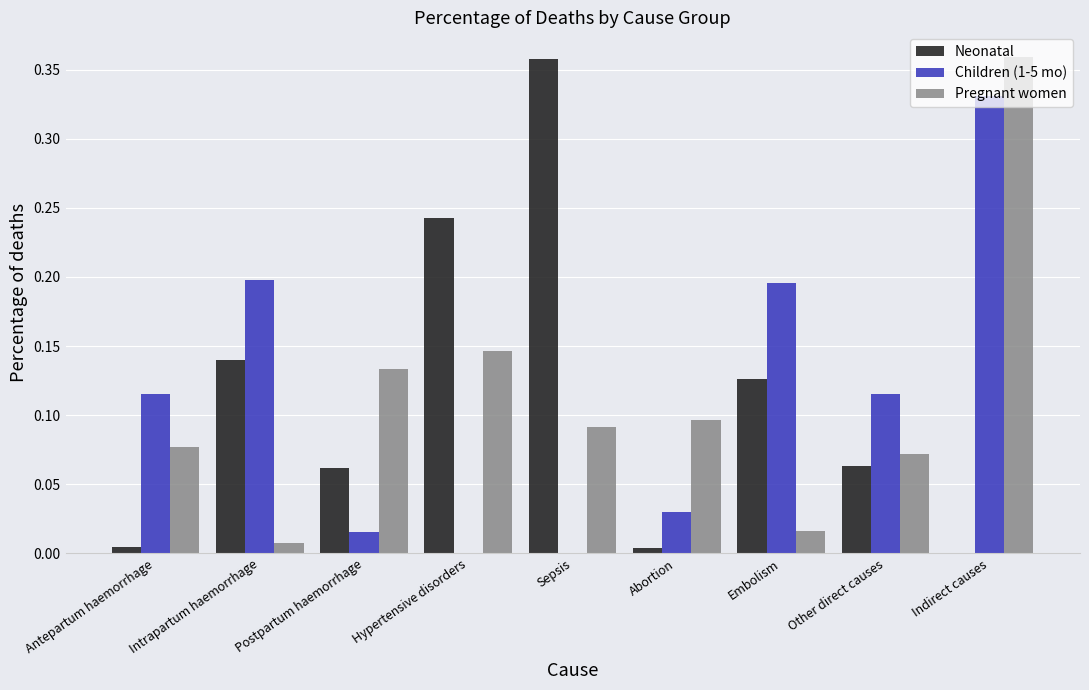

What is the sum of all Neonatal values?

1.0